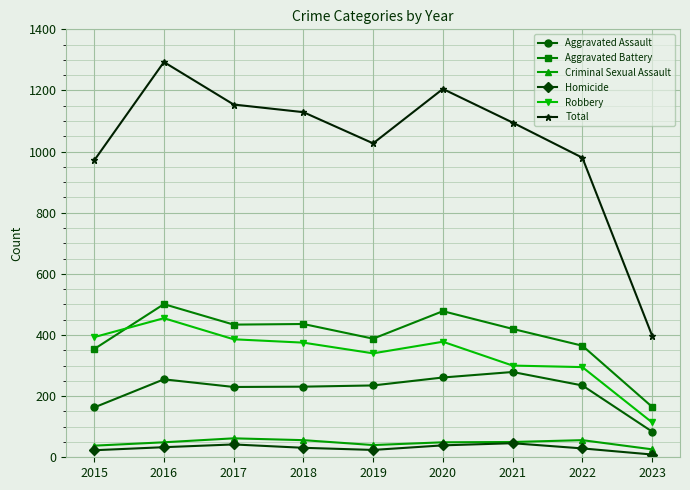

Where is Aggravated Assault nearest to the value 181?

2015